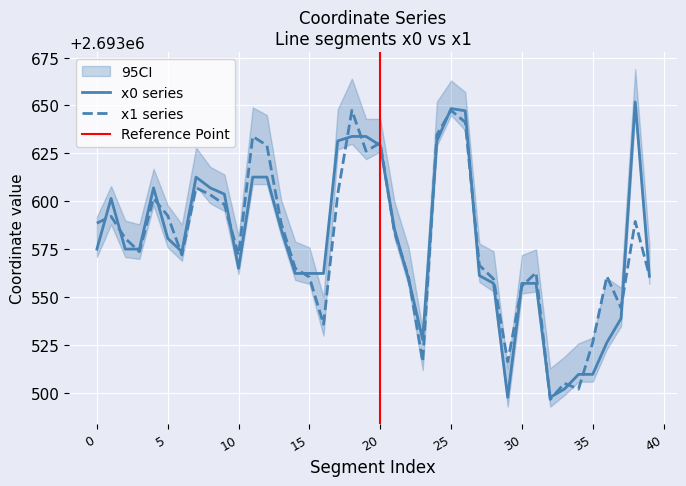

The value of x0 series at 25 is 874619.9. True or false?

False